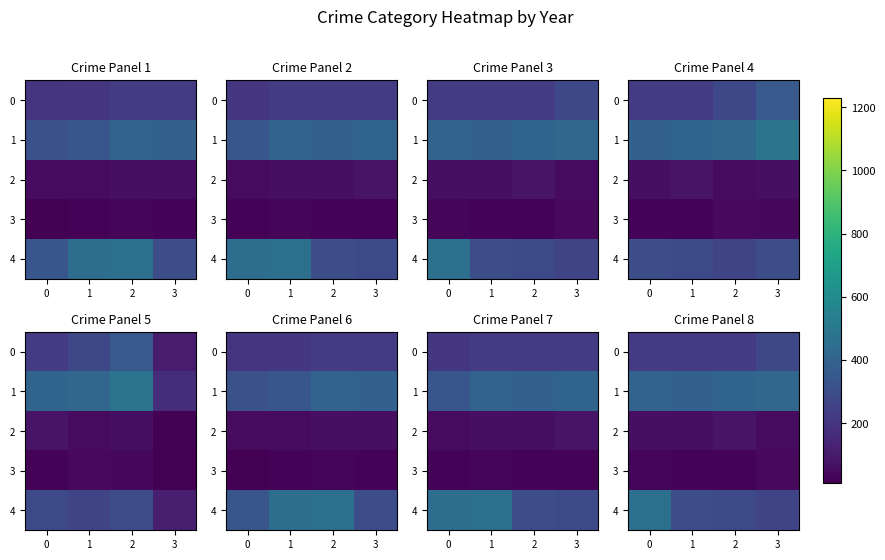

What is the difference between the 2 values at 1 and 0?

1